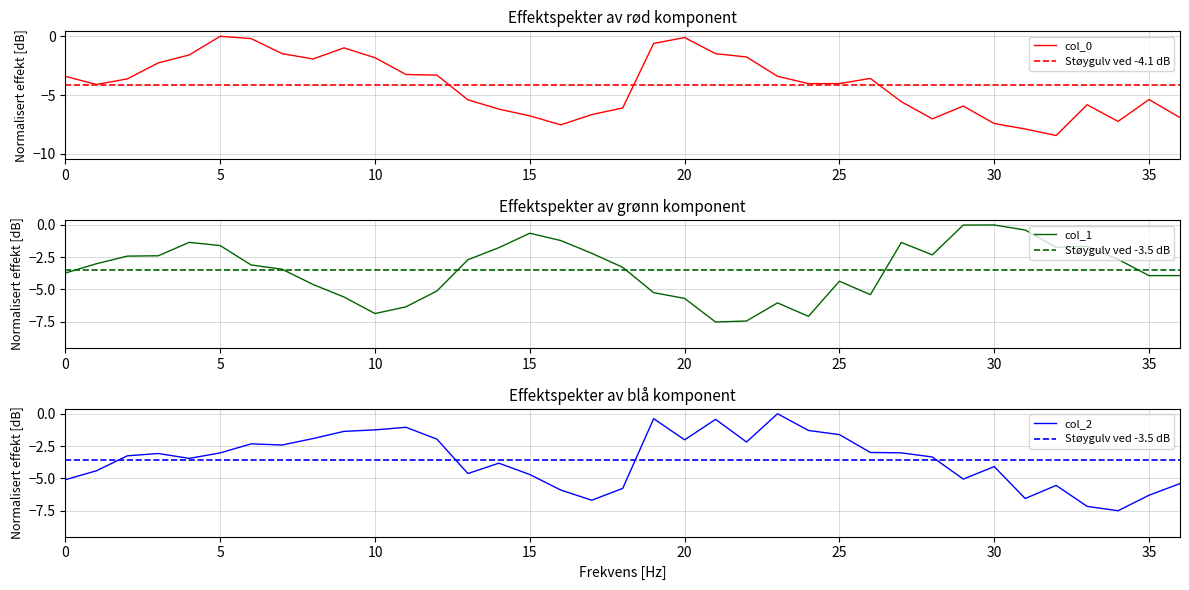

In col_2, how many points are lower than both neighbors (excluding endpoints)?

9